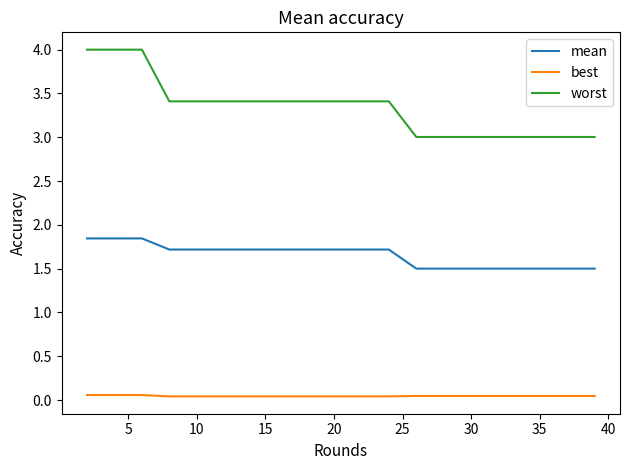

True or false: mean and best intersect in this chart.

False